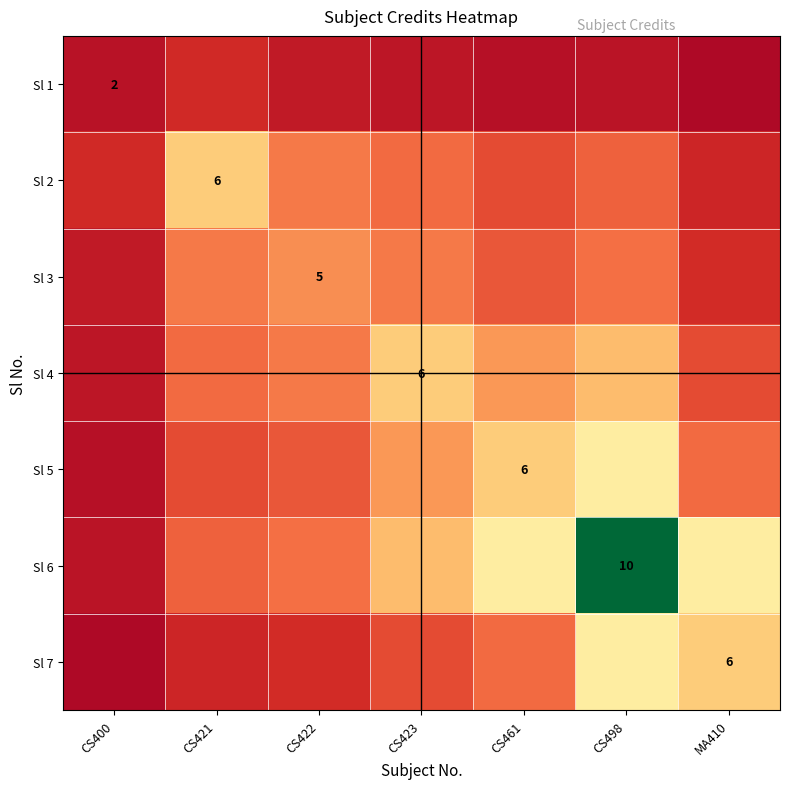

At which label is Sl 7 closest to 0?

CS400